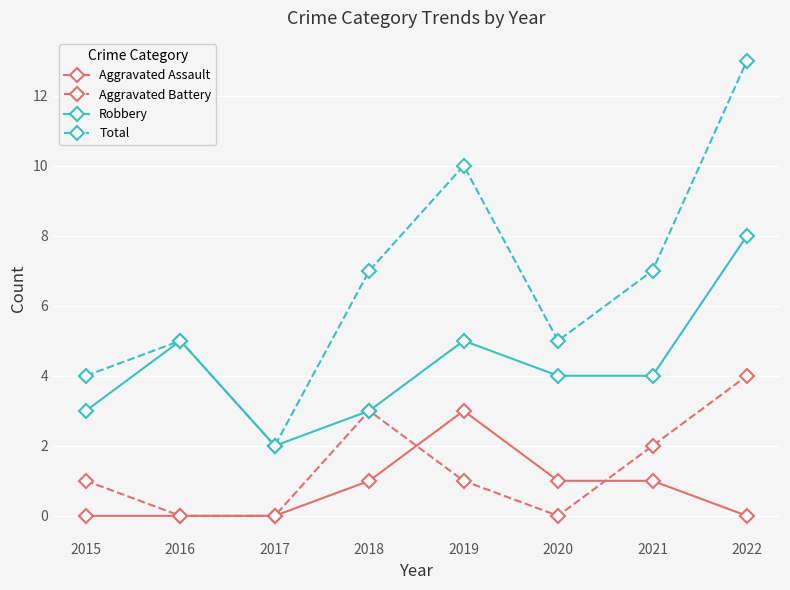

What is the total value across all series at 2019?

19